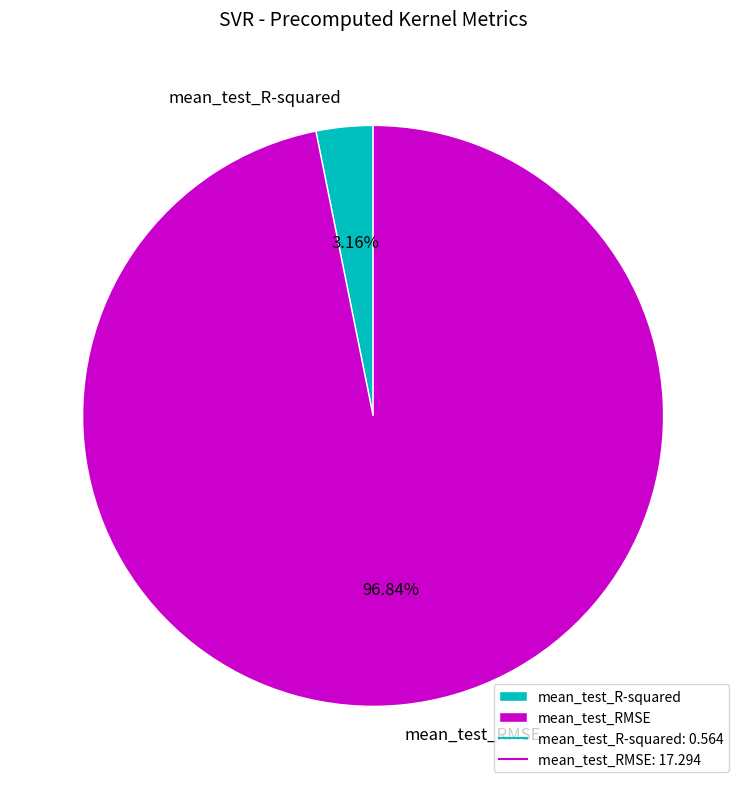

How many slices are in this pie chart?

2